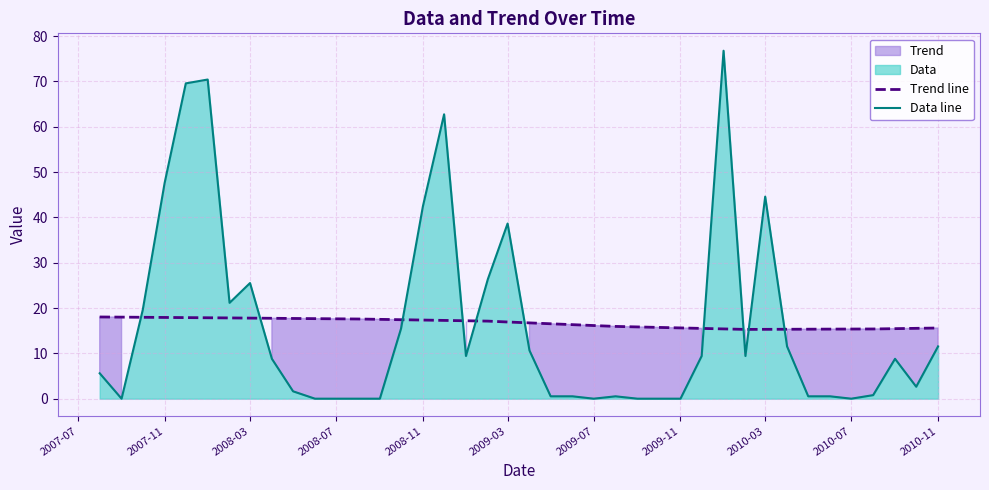

Which series has the largest total across all categories?

Trend line